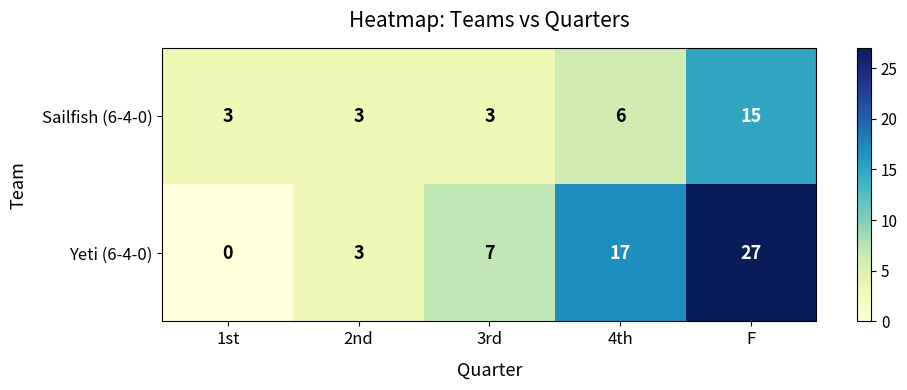

Which category has the highest value across all series?

F